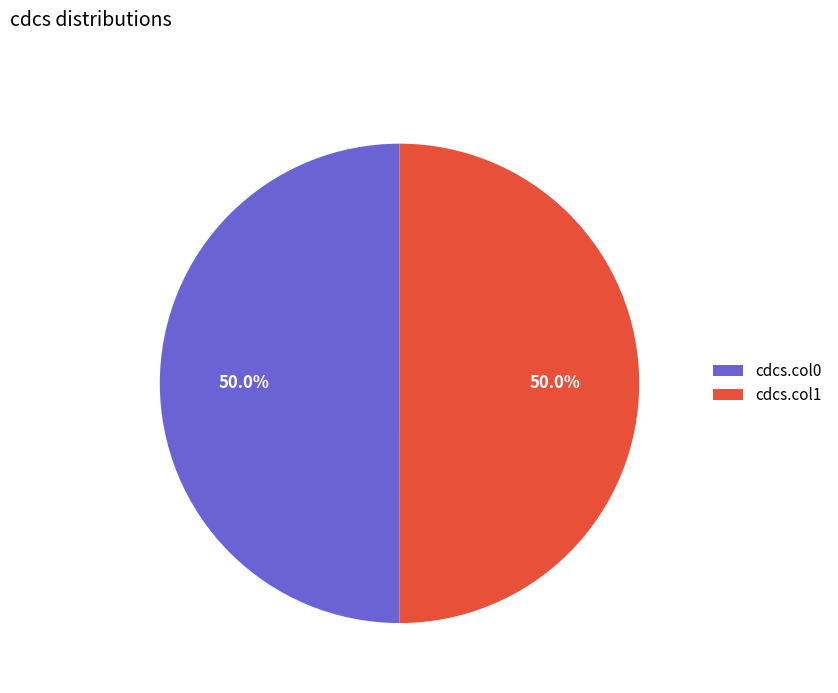

How many segments does this pie chart have?

2